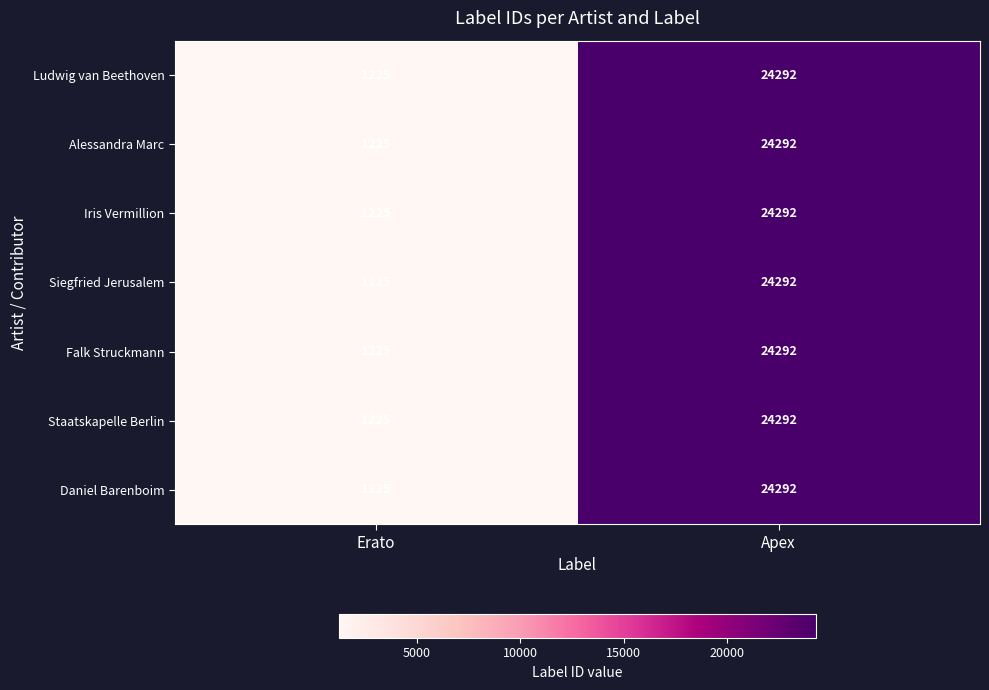

Reading right to left, transcribe all the data shown in this chart.

Ludwig van Beethoven: Apex=24292	Erato=1225
Alessandra Marc: Apex=24292	Erato=1225
Iris Vermillion: Apex=24292	Erato=1225
Siegfried Jerusalem: Apex=24292	Erato=1225
Falk Struckmann: Apex=24292	Erato=1225
Staatskapelle Berlin: Apex=24292	Erato=1225
Daniel Barenboim: Apex=24292	Erato=1225